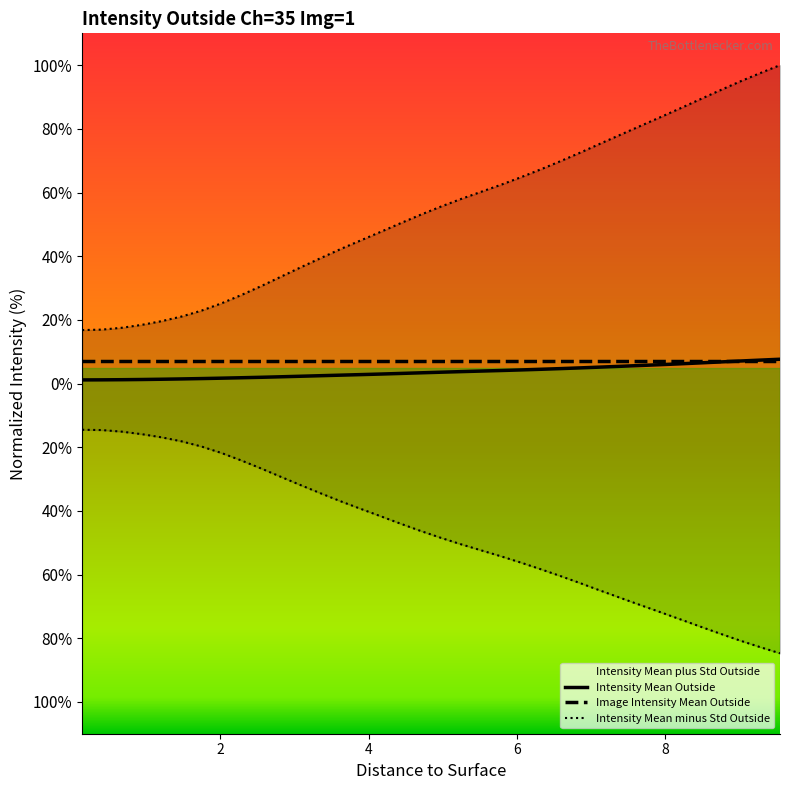

Does the chart display data point markers on the line(s)?

No